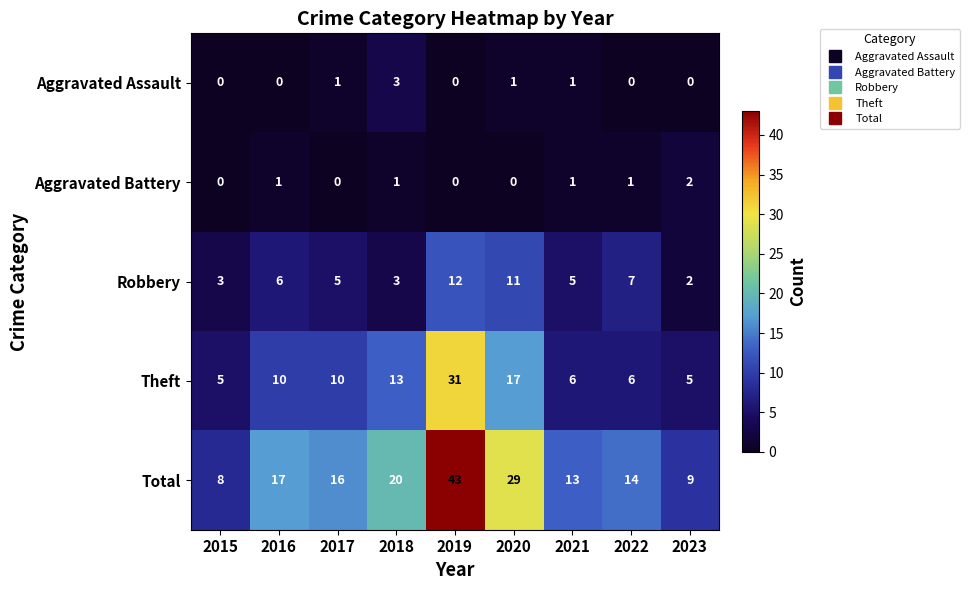

At which category does the chart reach its peak across all series?

2019